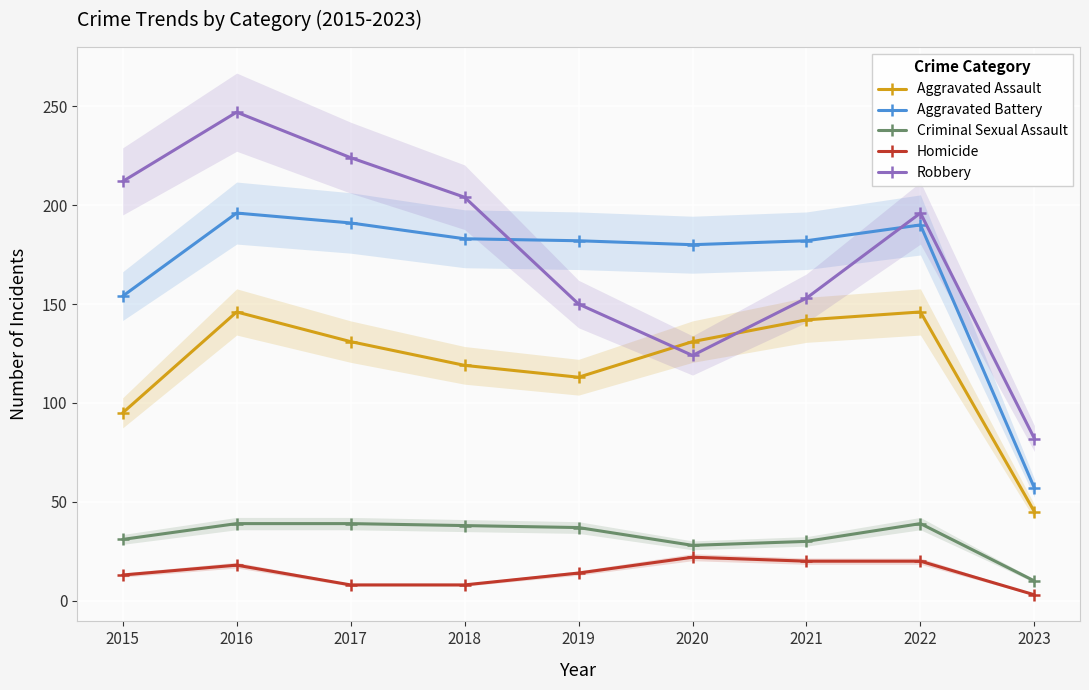

What is the difference between the highest and lowest values at 2018?

196